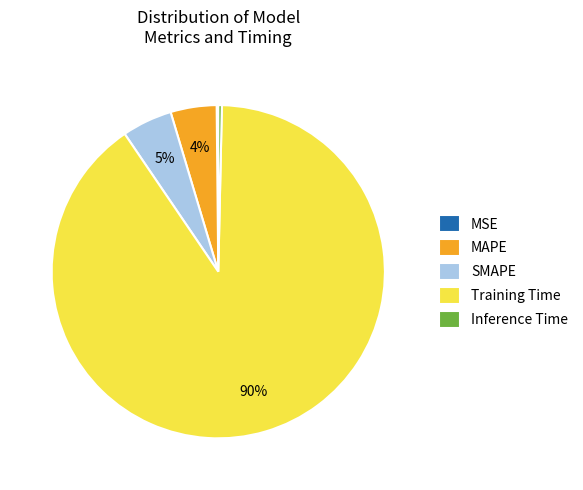

Is there any slice that represents more than half of the pie?

Yes